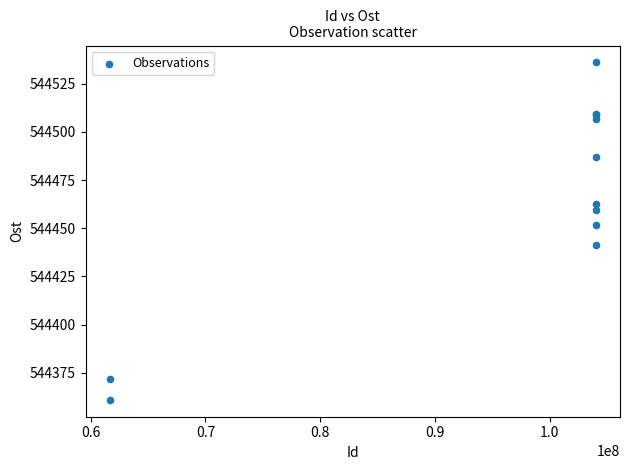

What Y value in the scatter plot is closest to 544448?

544451.6